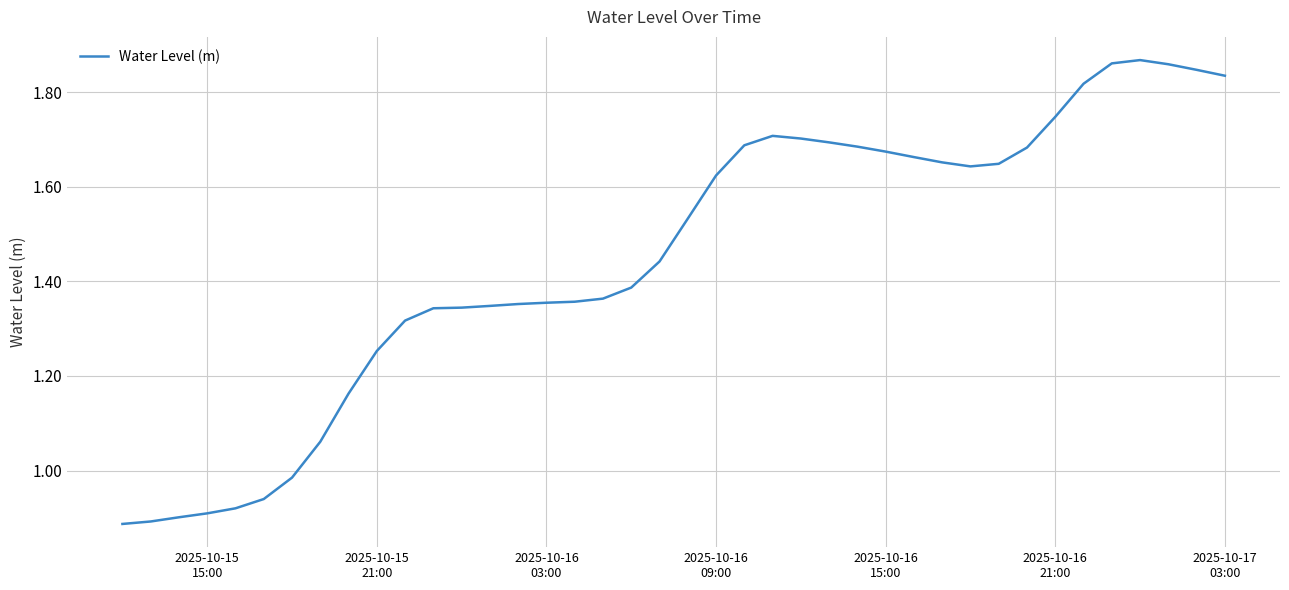

Does the chart display data point markers on the line(s)?

No